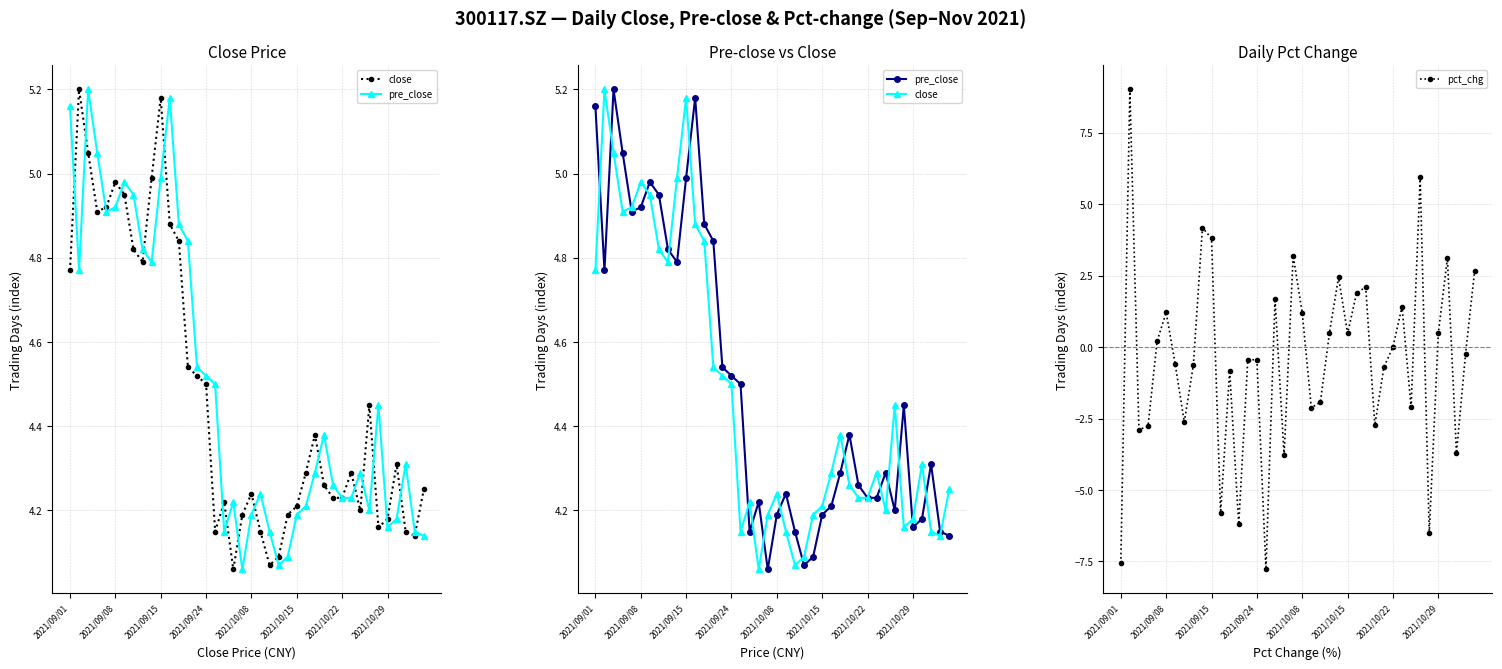

What are all the series names shown in the legend?

close, pre_close, pct_chg